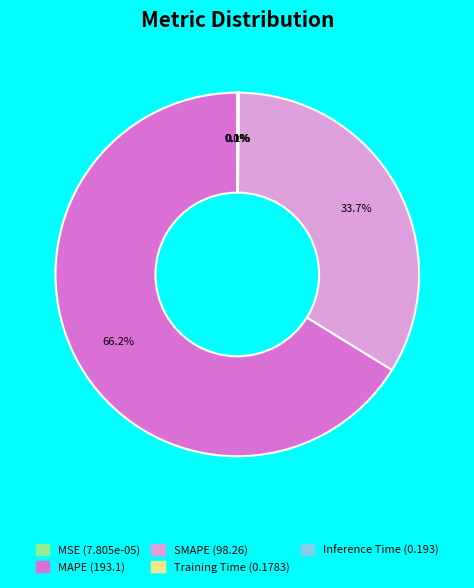

To the nearest percent, what is the difference between the largest and smallest slice percentages?

66%